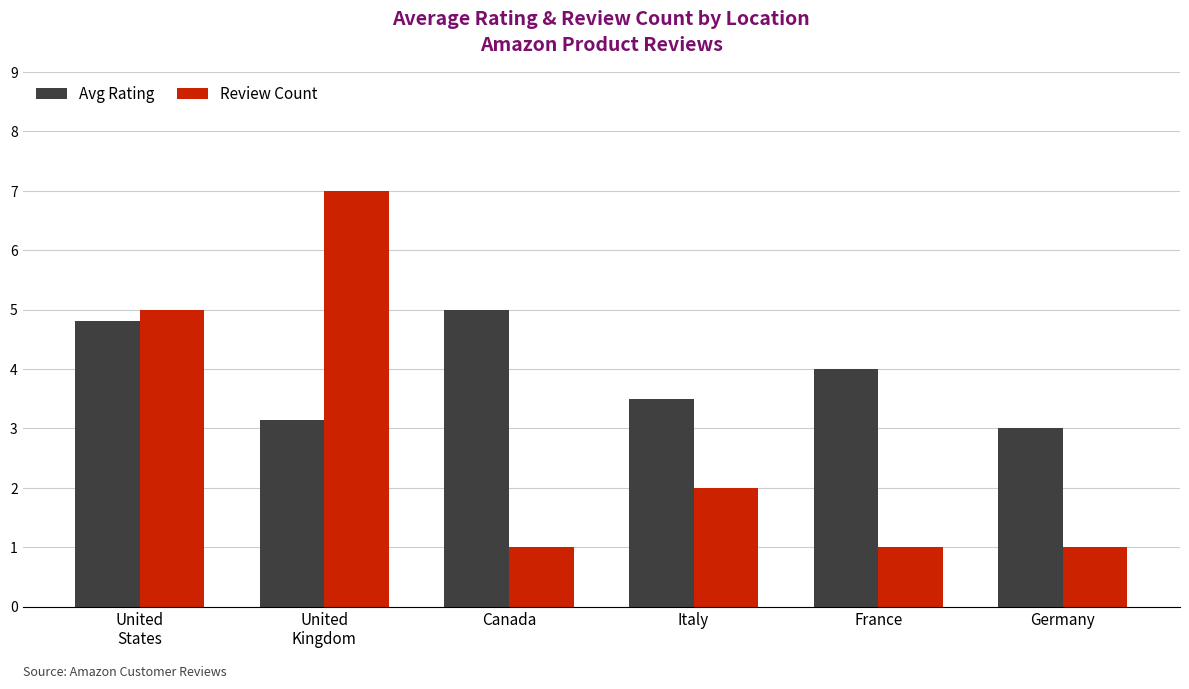

What are all the series names shown in the legend?

Avg Rating, Review Count